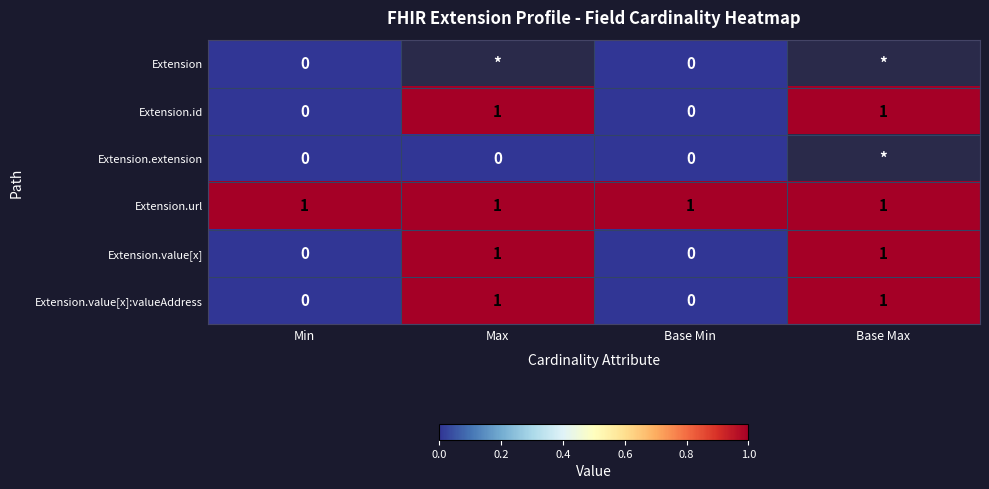

Is it true that Extension.id equals 0 at Min?

True